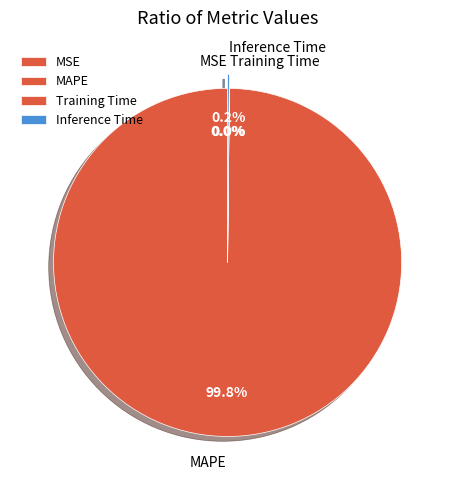

Does MAPE represent more than half of the total?

Yes